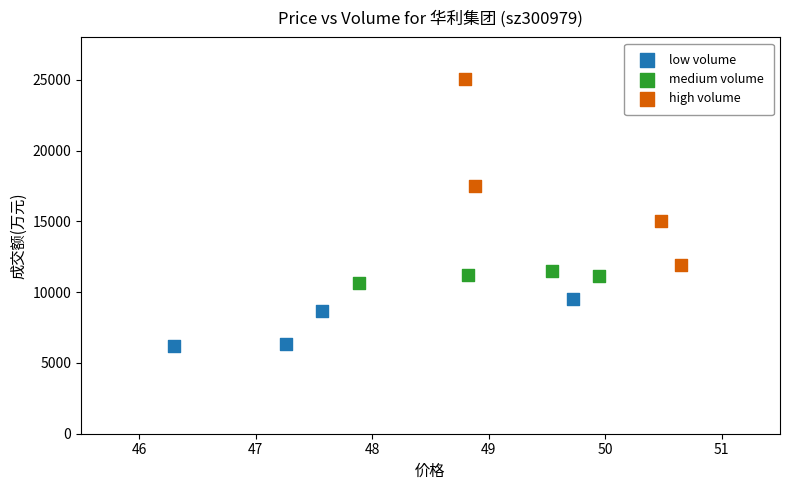

Which series reaches the minimum Y coordinate?

low volume